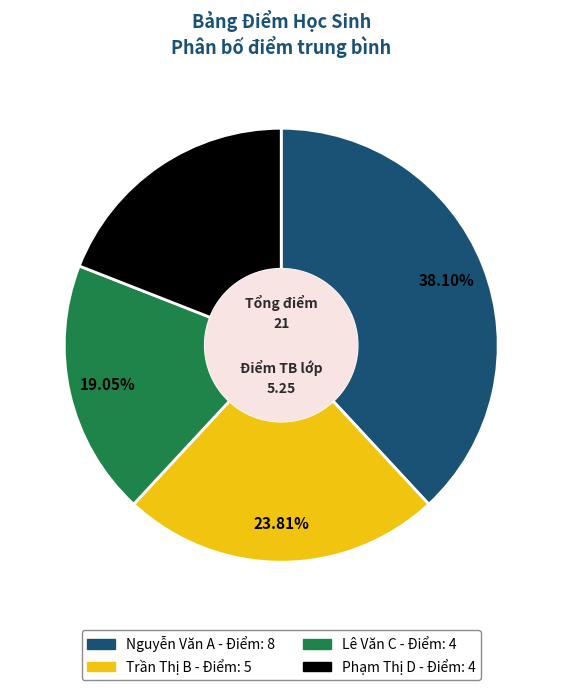

Which slice is the largest?

Nguyễn Văn A